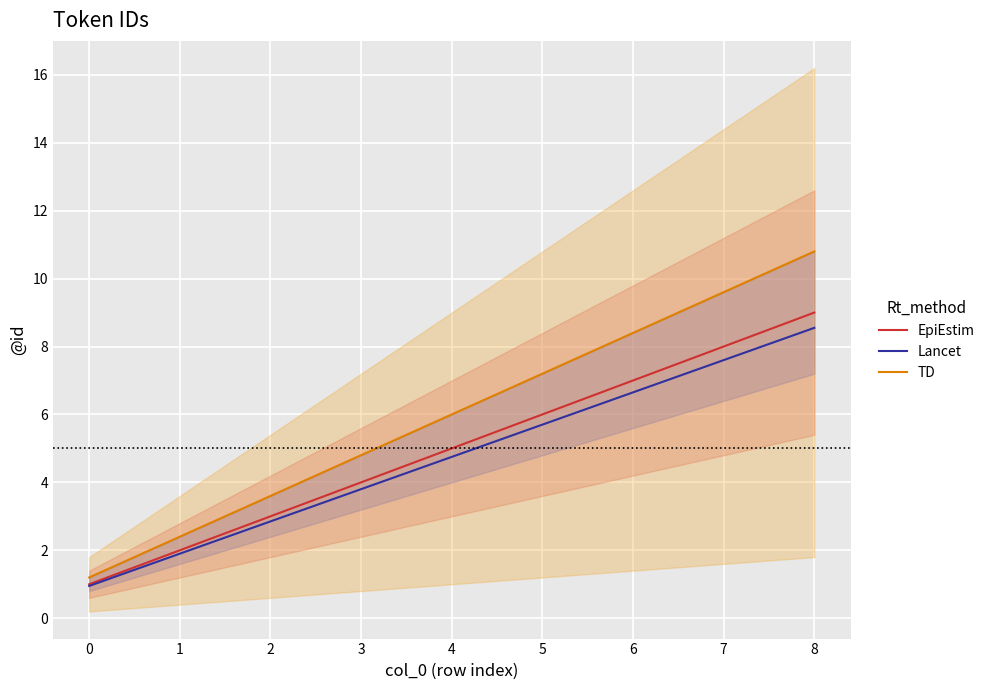

Is it true that EpiEstim equals 3.0 at 2?

True